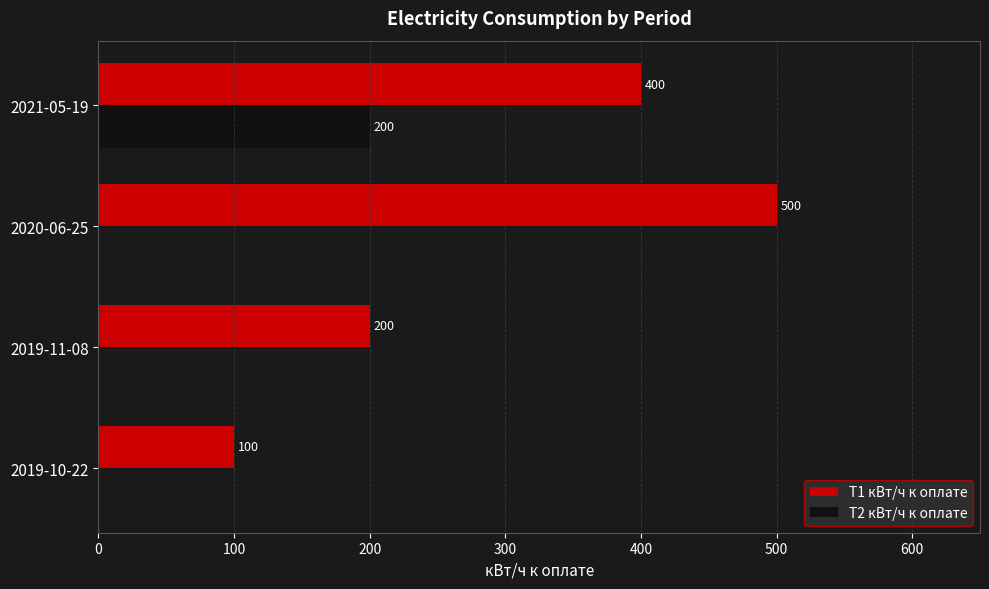

Is it true that Т2 кВт/ч к оплате equals 0 at 2019-10-22?

True